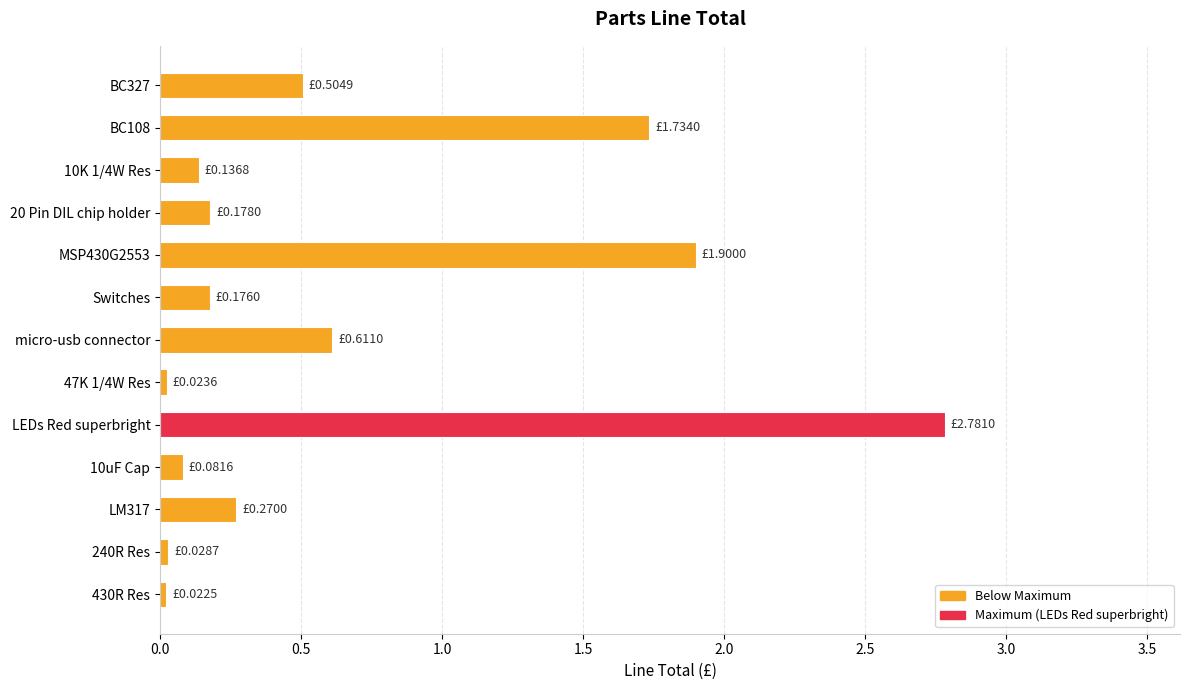

Which label corresponds to the largest value in the chart?

LEDs Red superbright